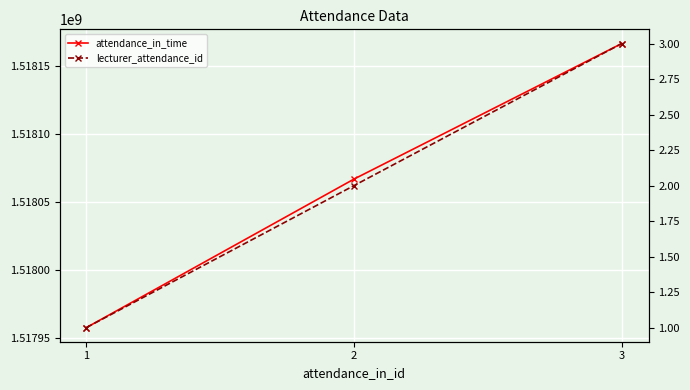

What is the smallest value displayed?

1